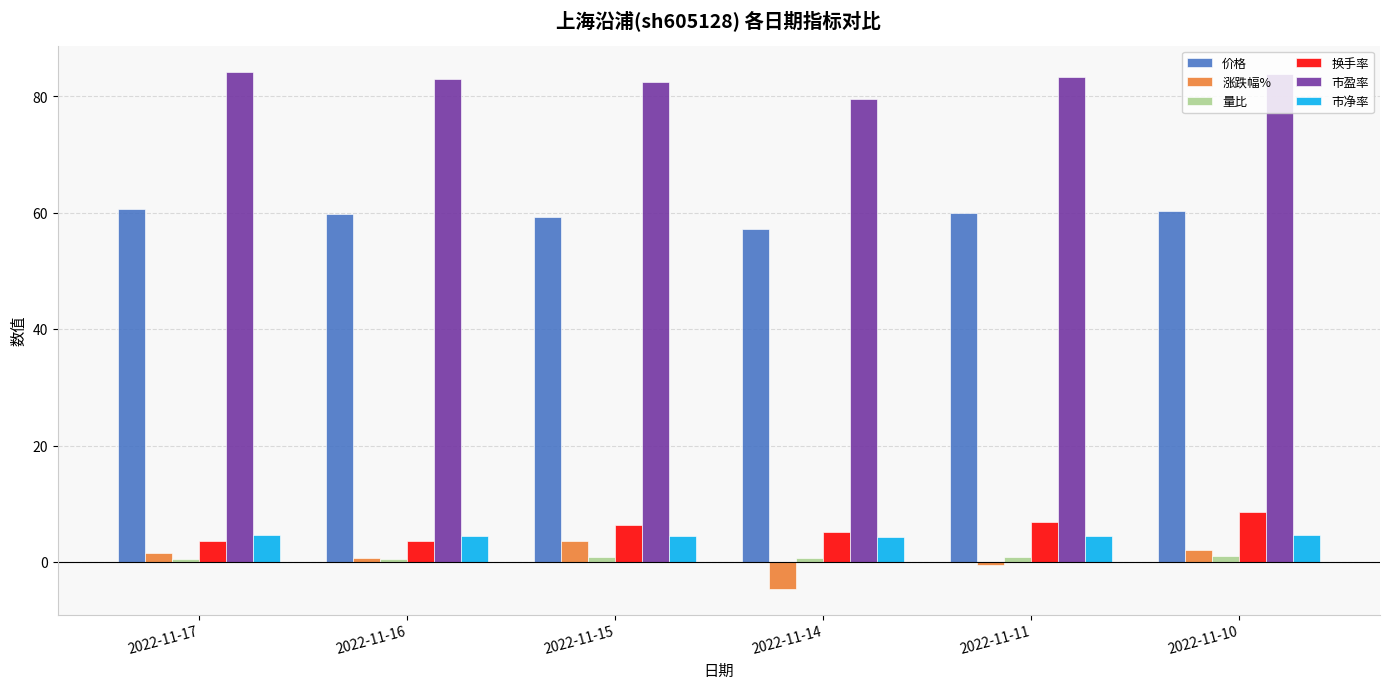

What are all the series names shown in the legend?

价格, 涨跌幅%, 量比, 换手率, 市盈率, 市净率